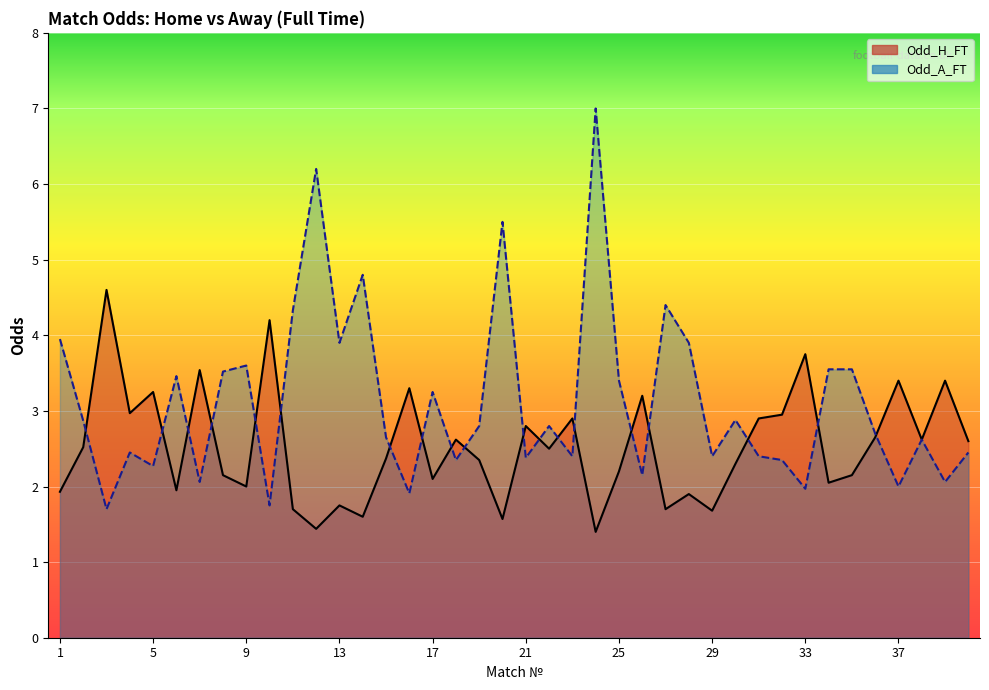

Where do Odd_A_FT and Odd_H_FT first cross each other?

2 and 3